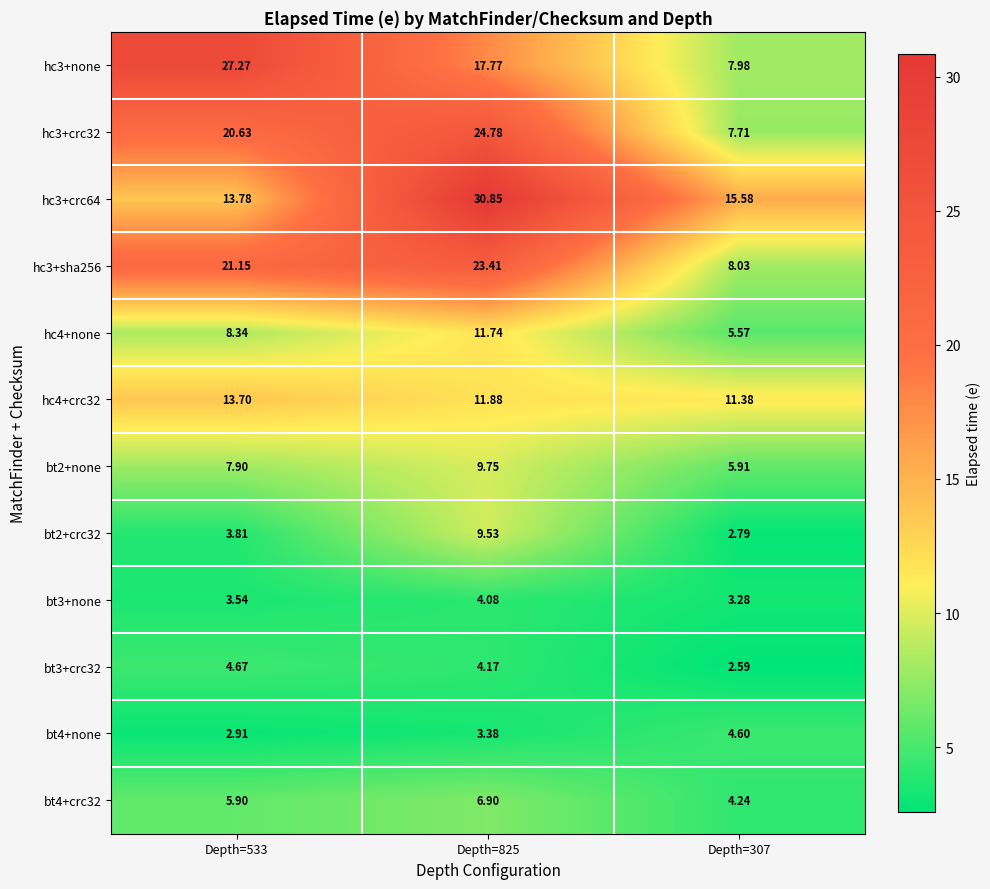

Is the value of bt3+none at Depth=825 greater than the value of hc3+sha256 at Depth=307?

No